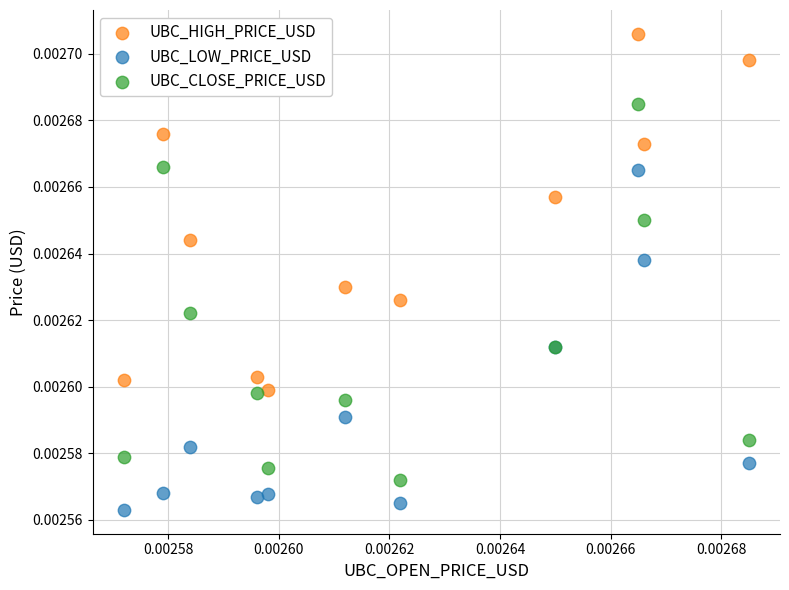

Which series contains the highest Y value?

UBC_HIGH_PRICE_USD